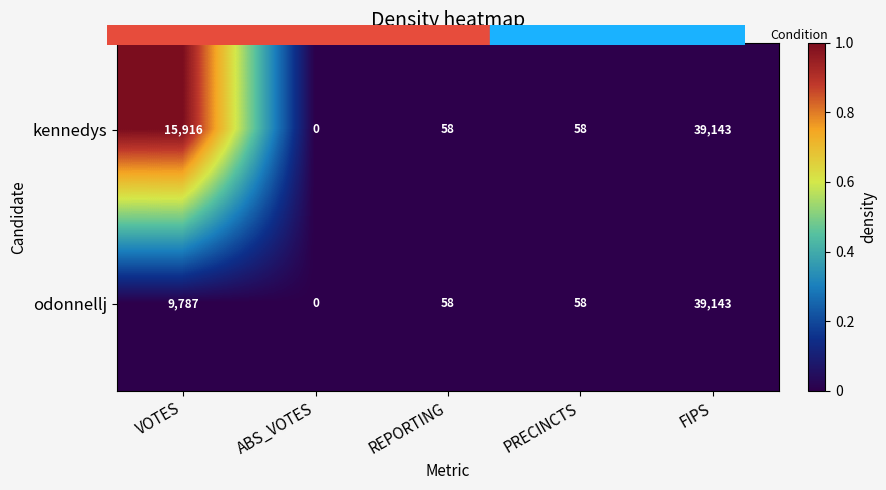

What is the spread (max minus min) of values at VOTES?

6129